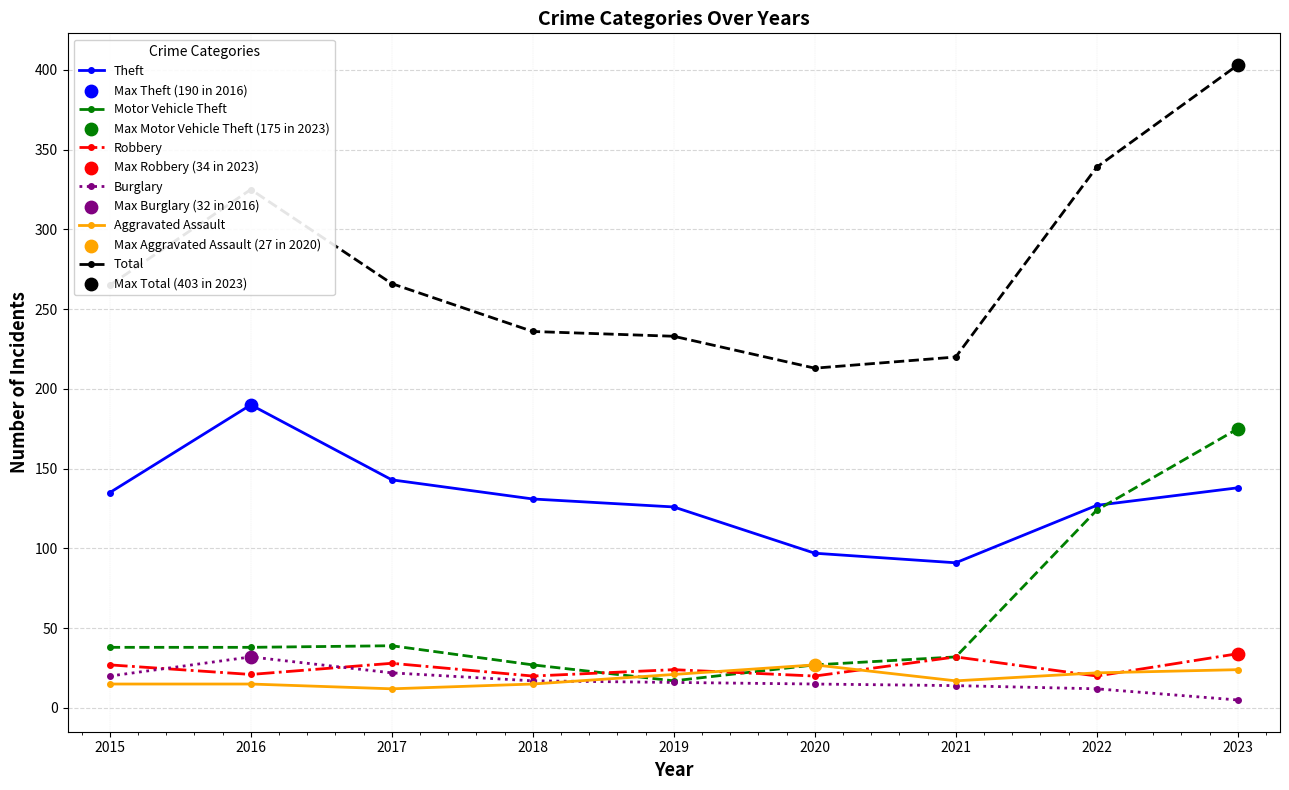

At which label does Motor Vehicle Theft reach its peak?

2023